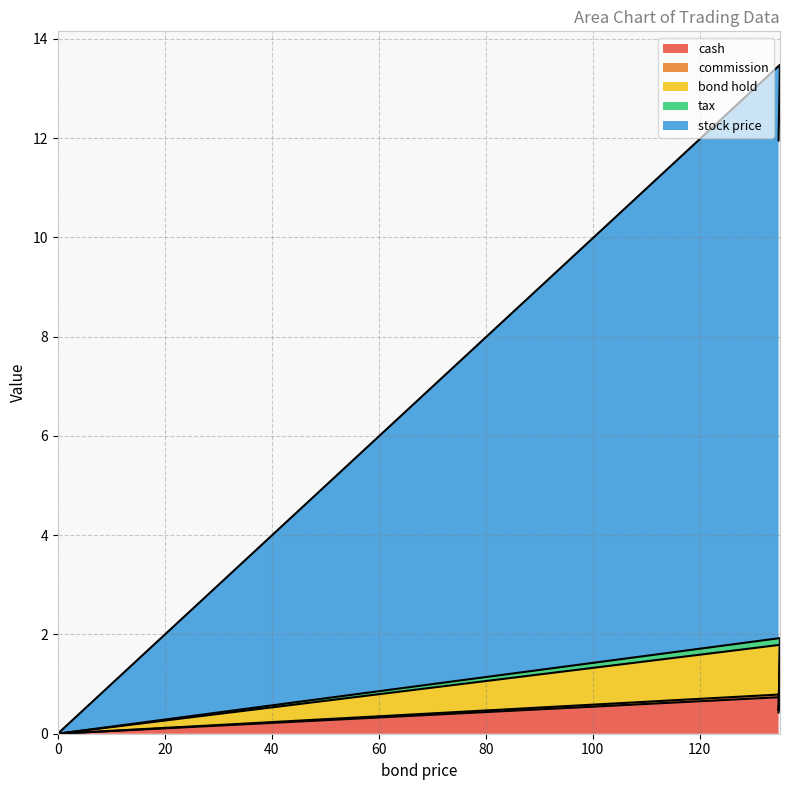

The value of bond hold at 135.01 is 0.5. True or false?

False